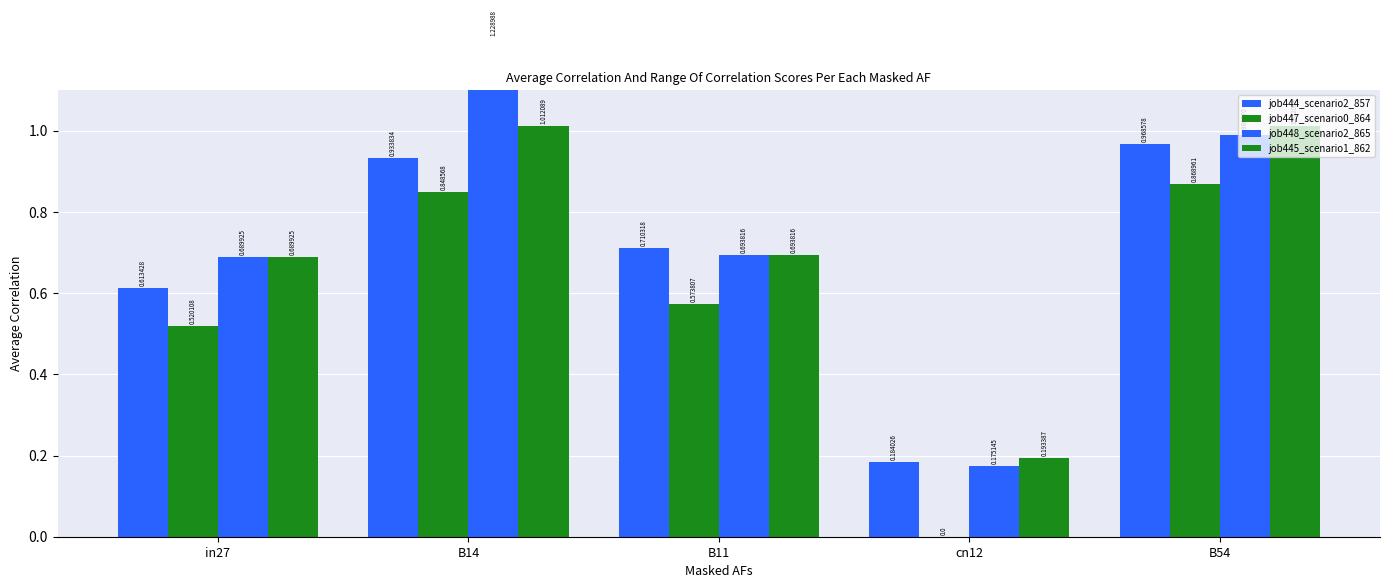

Which category has the lowest value in the job444_scenario2_857 series?

cn12